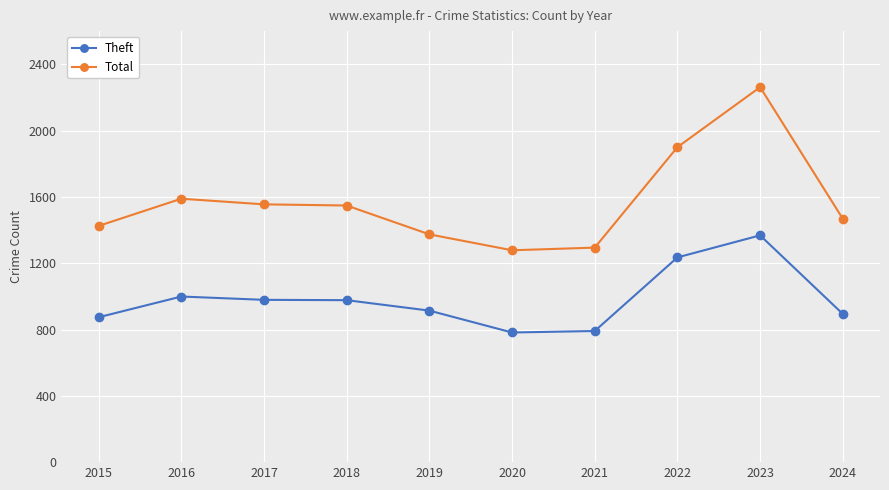

Read the Total value at 2024.

1468